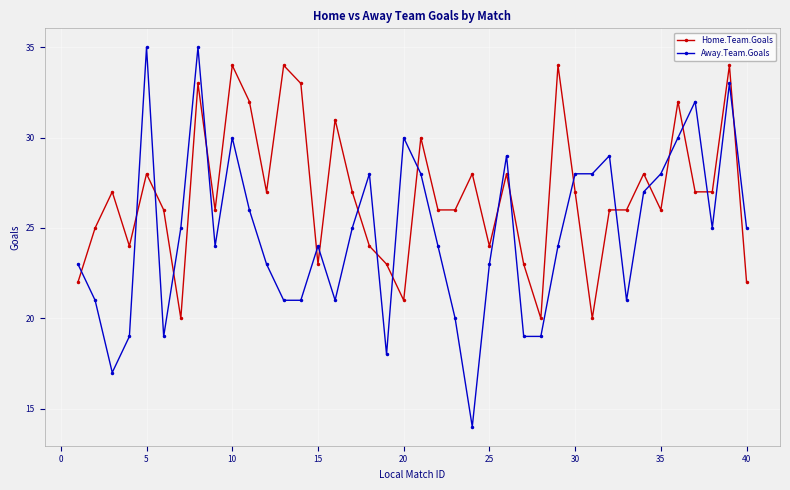

How many intersections are there between Home.Team.Goals and Away.Team.Goals?

20